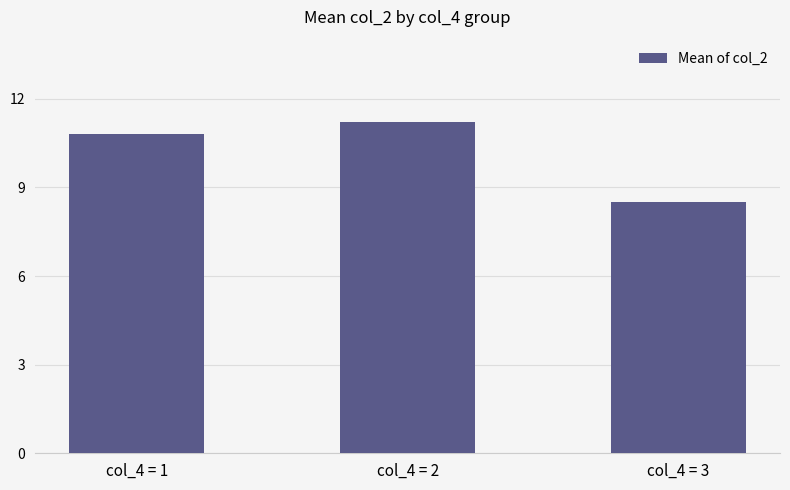

List the labels in order of value, largest first.

col_4 = 2, col_4 = 1, col_4 = 3